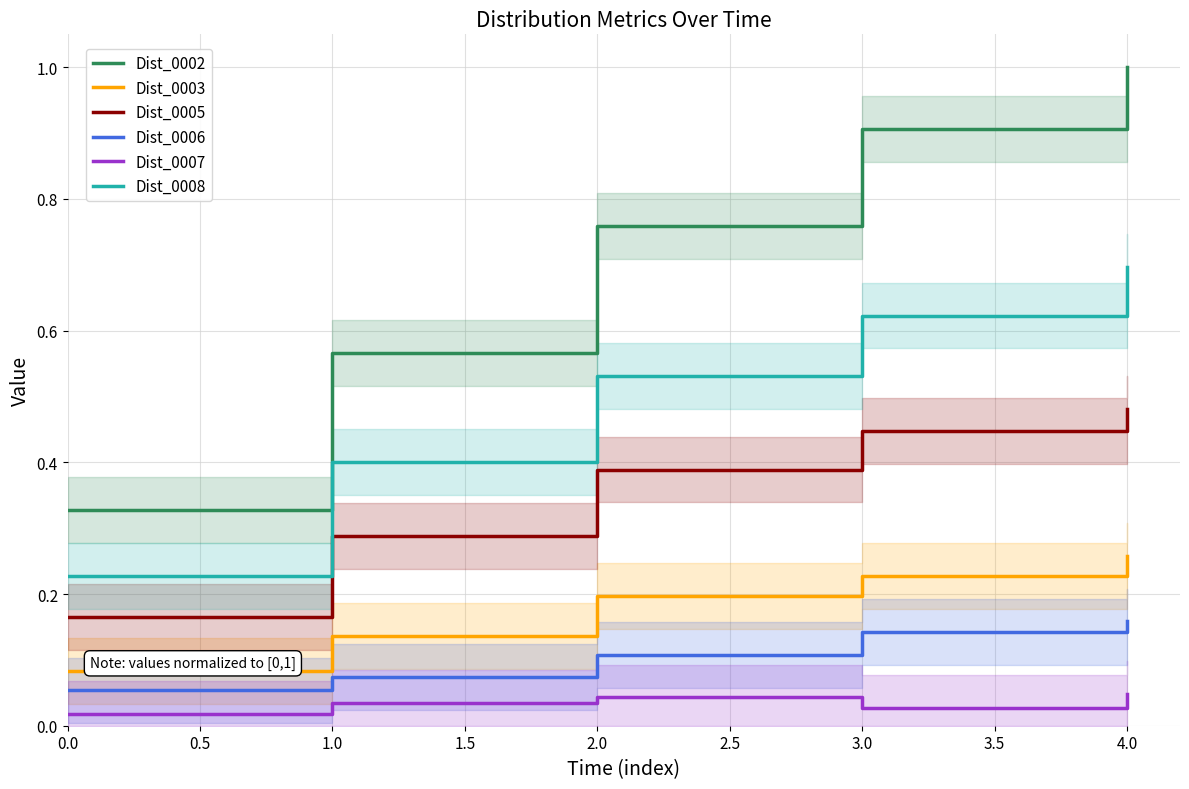

Count the number of data series in this chart.

6